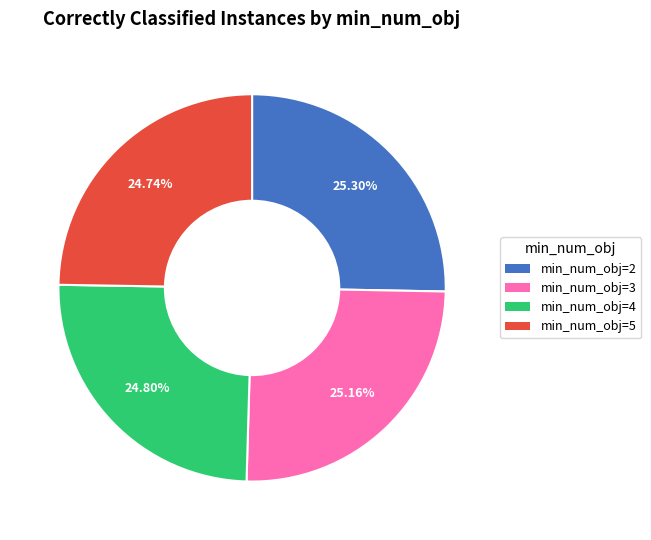

True or false: min_num_obj=2 accounts for 40% of the total.

False